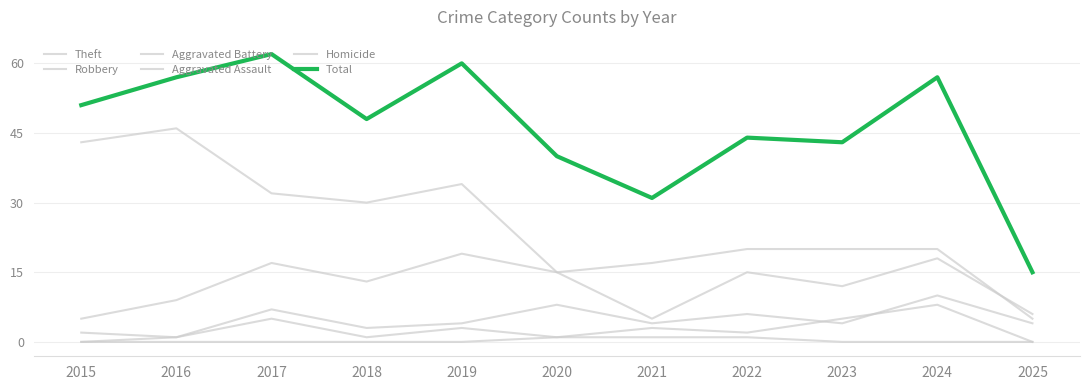

What is the minimum value for Aggravated Battery?

1